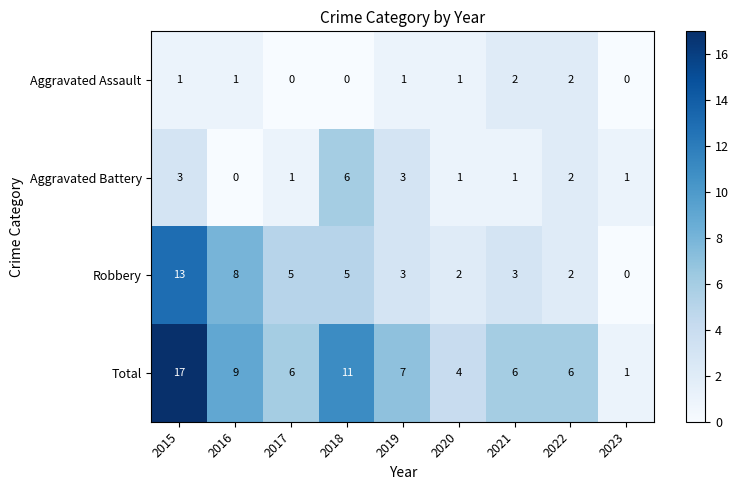

What is the spread (max minus min) of values at 2018?

11